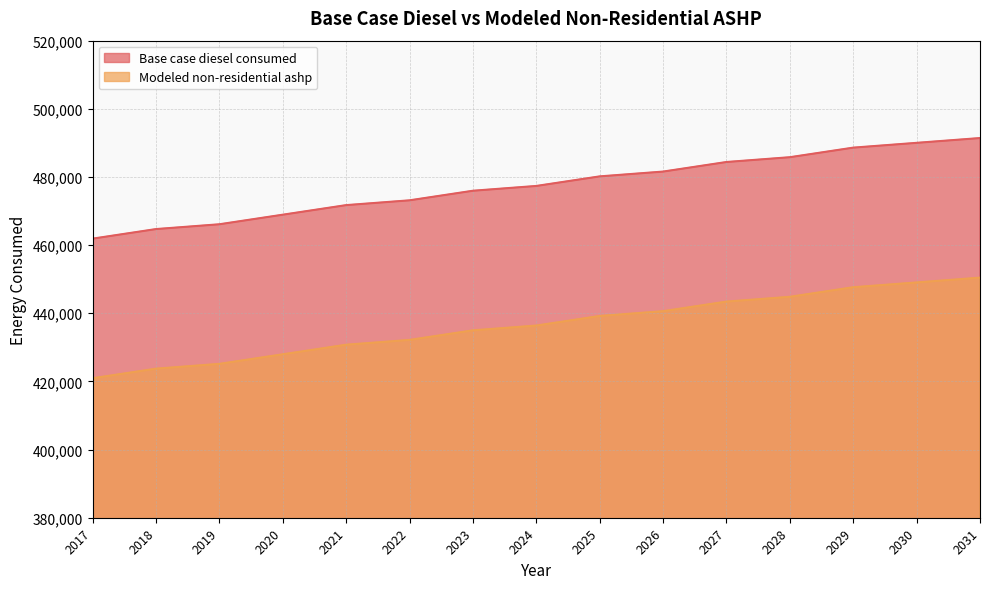

What is the difference between the Base case diesel consumed values at 2018 and 2029?

23896.0